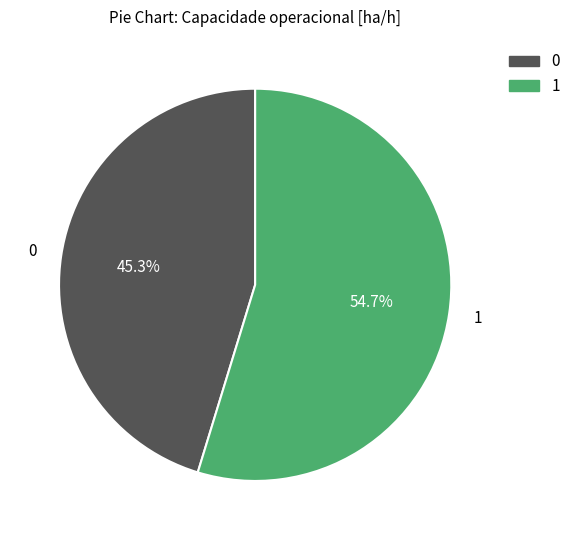

To the nearest percent, what percentage of the pie is 1?

55%